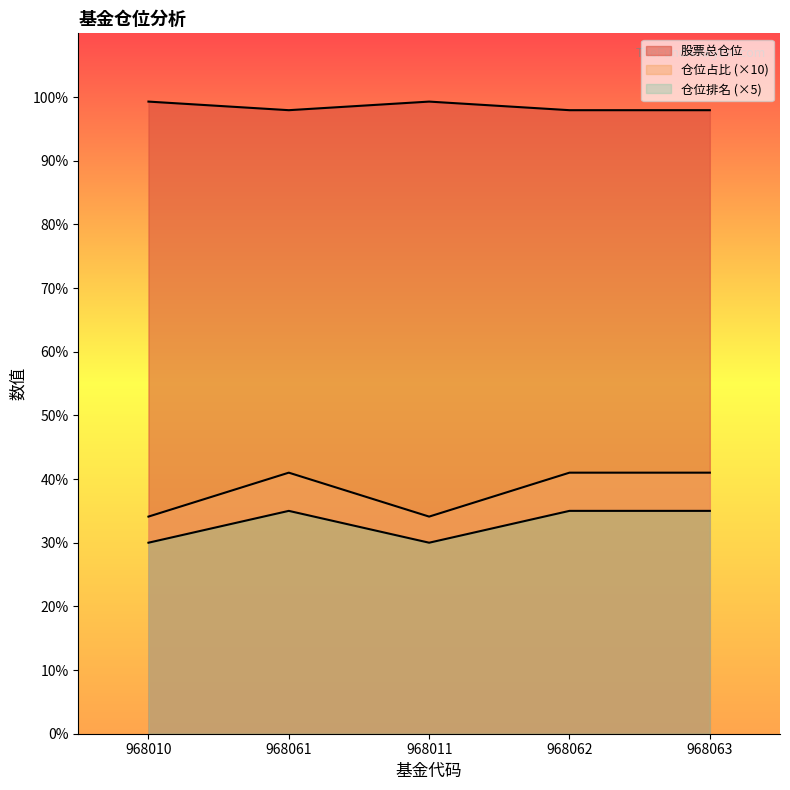

At 968063, list the series in order from smallest to largest.

仓位排名, 仓位占比, 股票总仓位